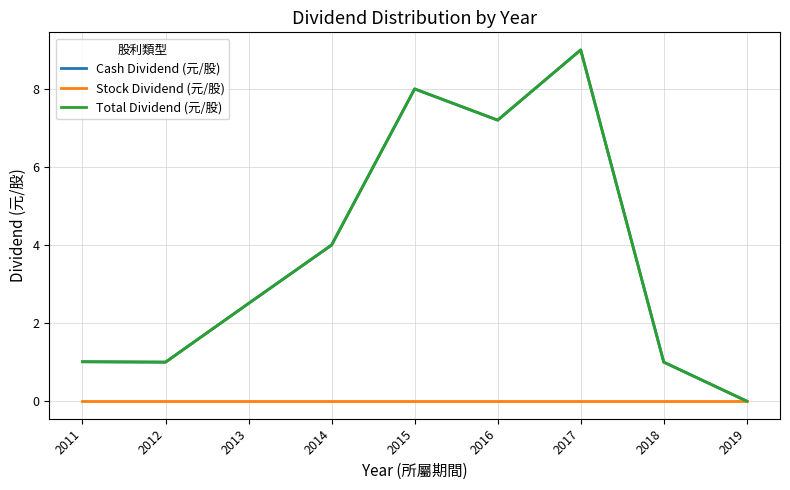

At which category does the chart reach its minimum across all series?

2019